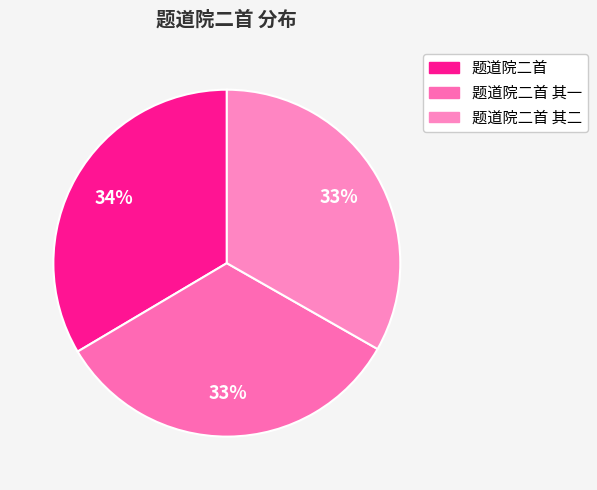

How many segments does this pie chart have?

3